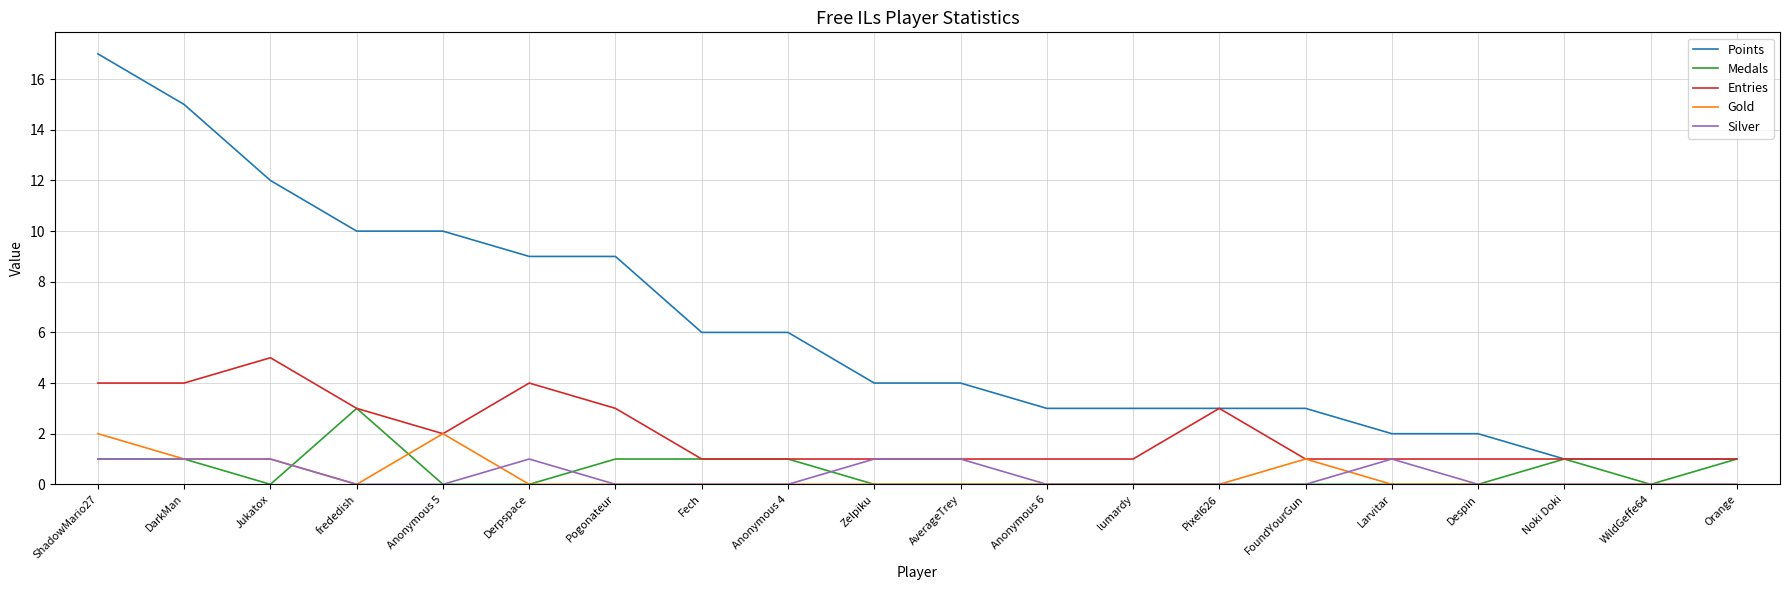

Between Anonymous 4 and Orange, which series saw the biggest shift?

Points